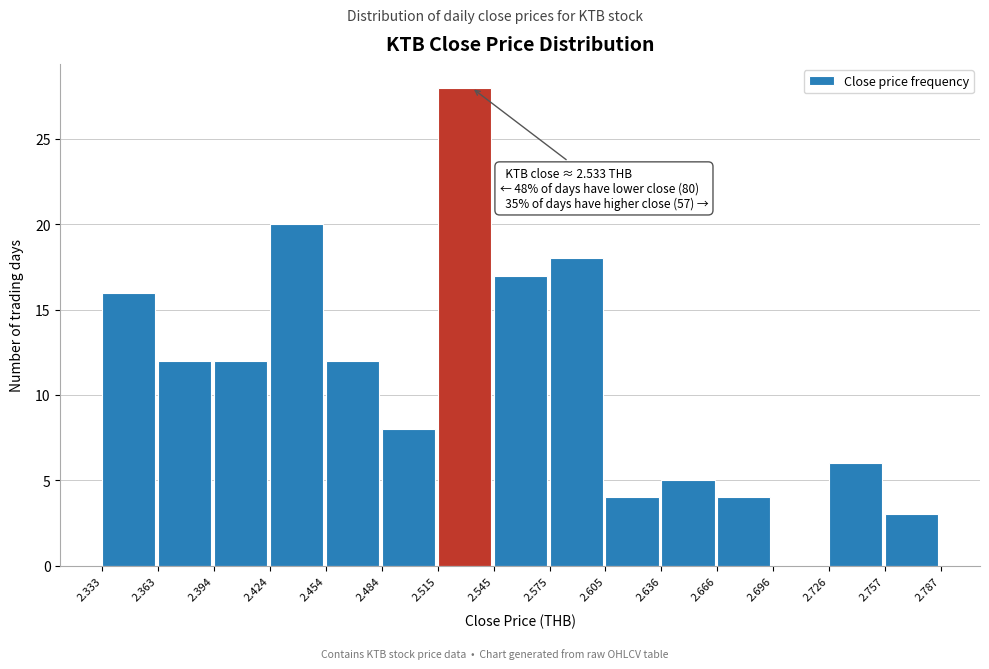

Which range on the x-axis has the tallest bar?

2.515 to 2.545